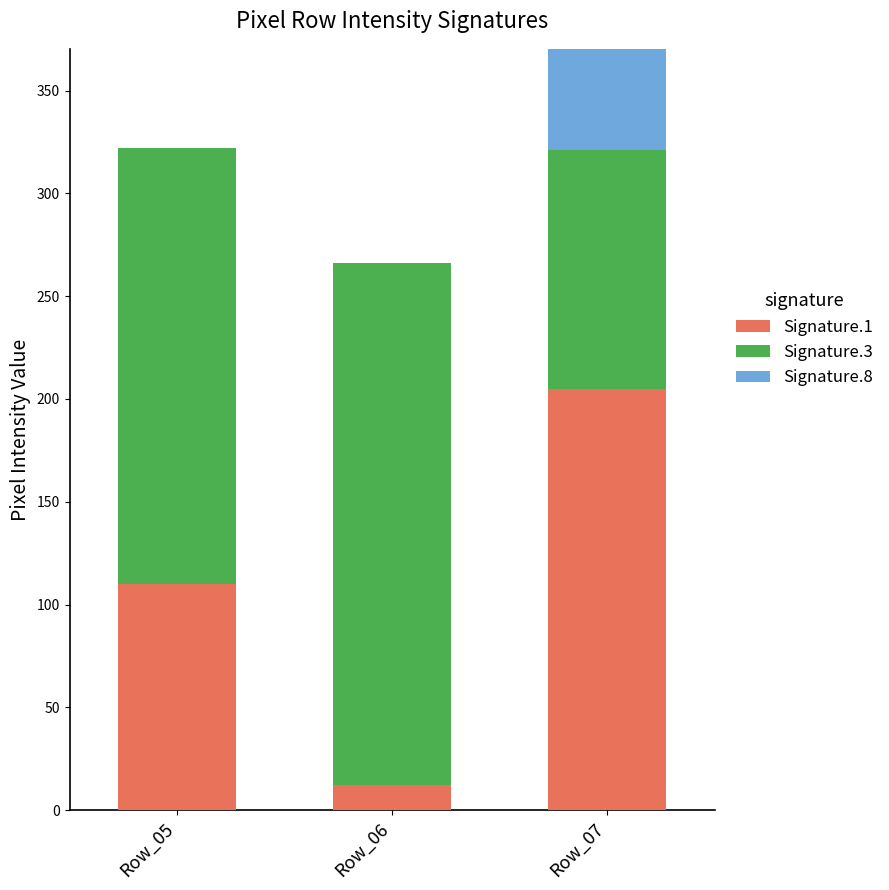

True or false: Signature.8 has a value of 0 at Row_06.

True